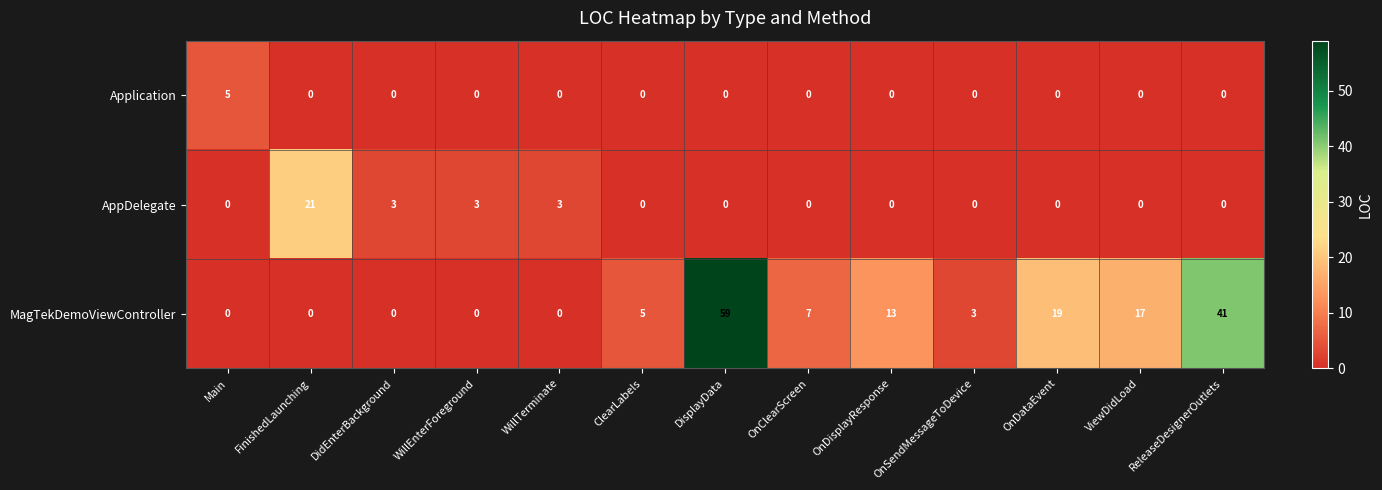

How many AppDelegate values are between 0 and 3?

12